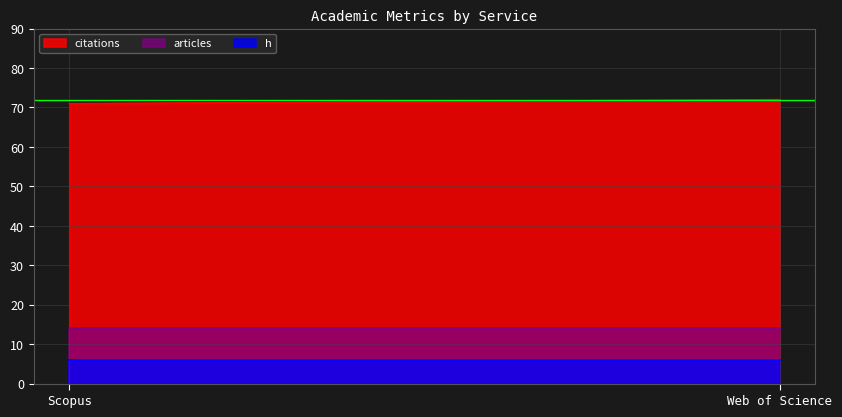

What is the total value across all series at Scopus?

91